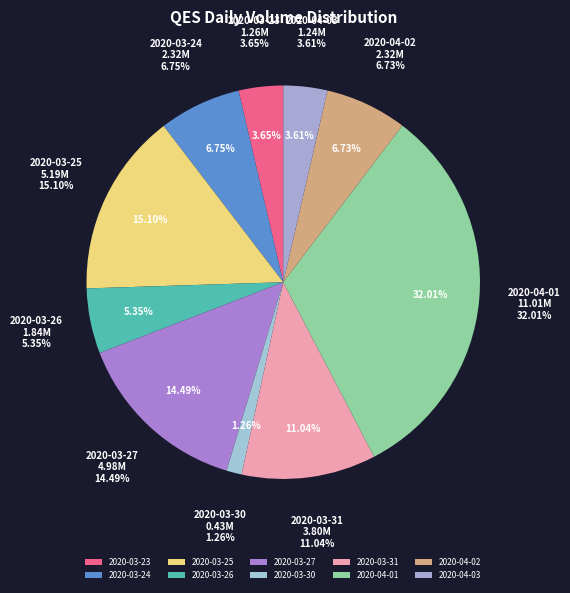

To the nearest percent, what is the average slice percentage?

10%